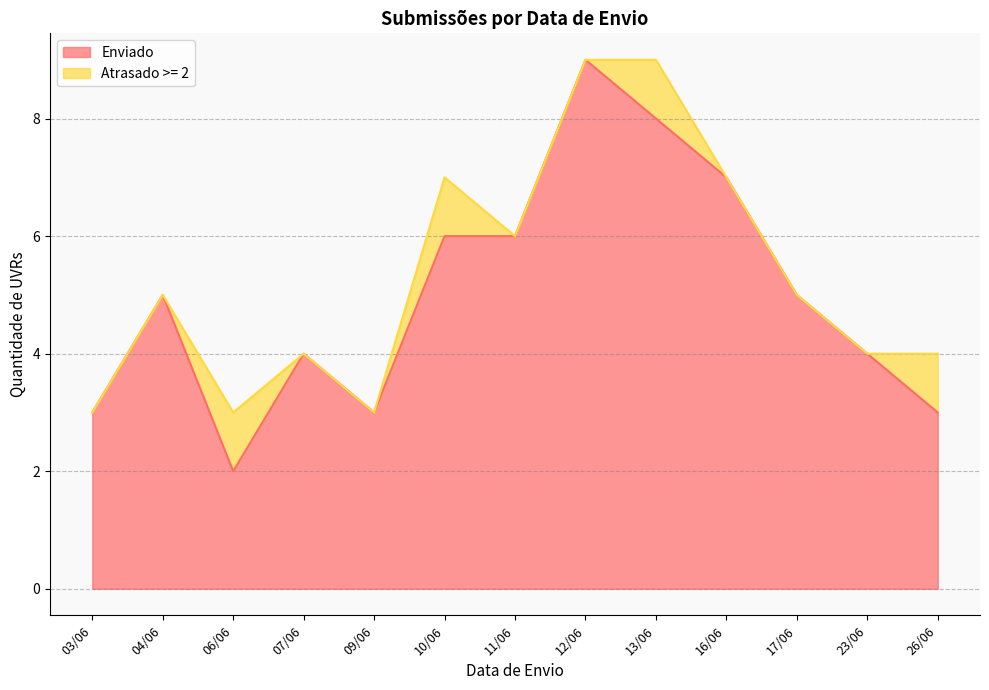

What value does the data have at 06/06?

2